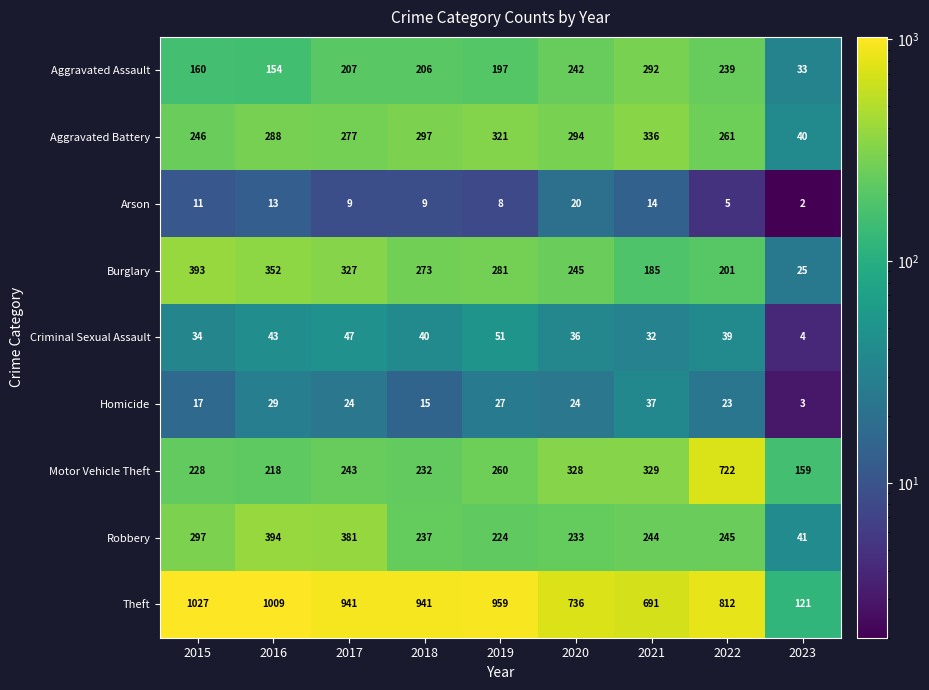

At which category is the sum across all series the highest?

2022